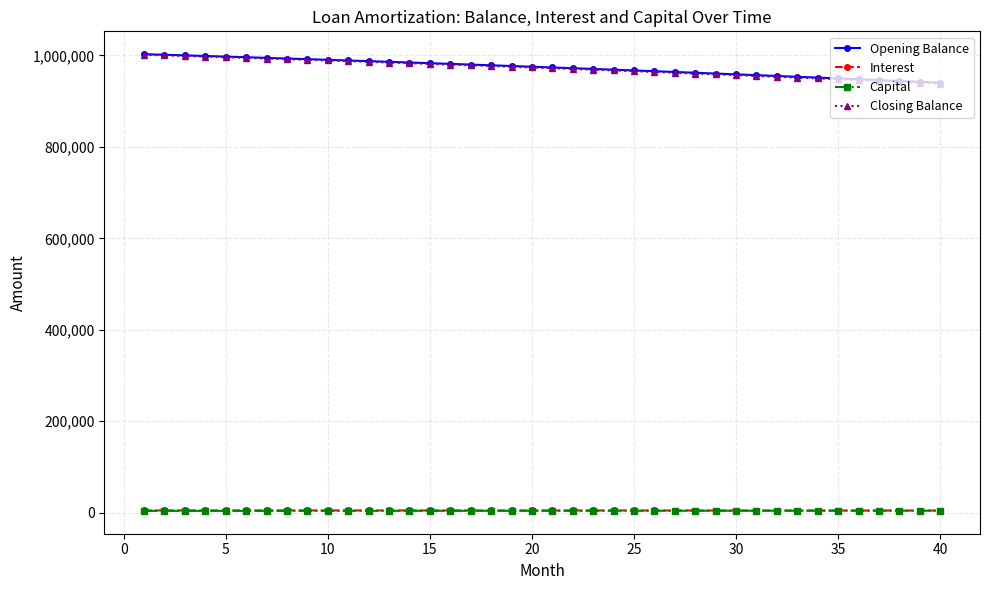

At how many categories does at least one series exceed 360568?

40